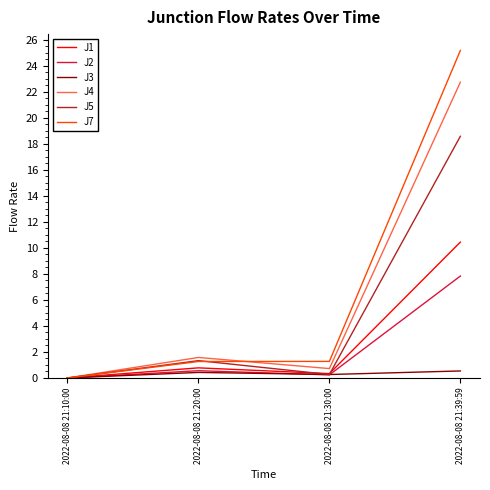

What position from the right is 2022-08-08 21:39:59?

1